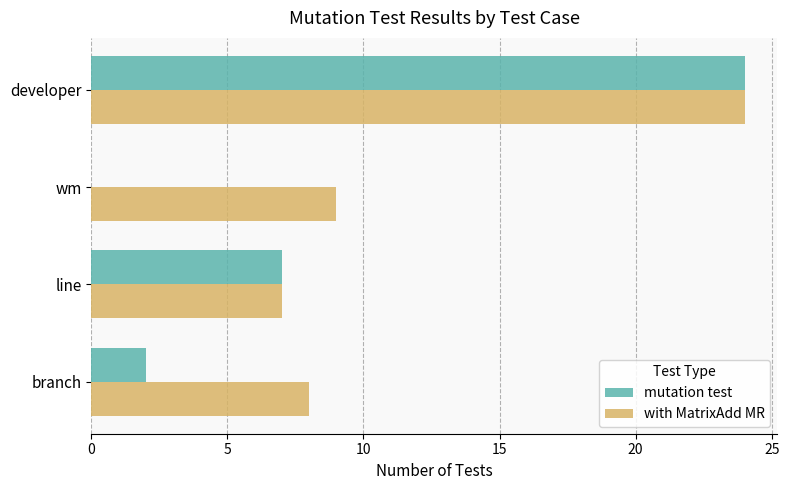

What is the greatest value displayed?

24